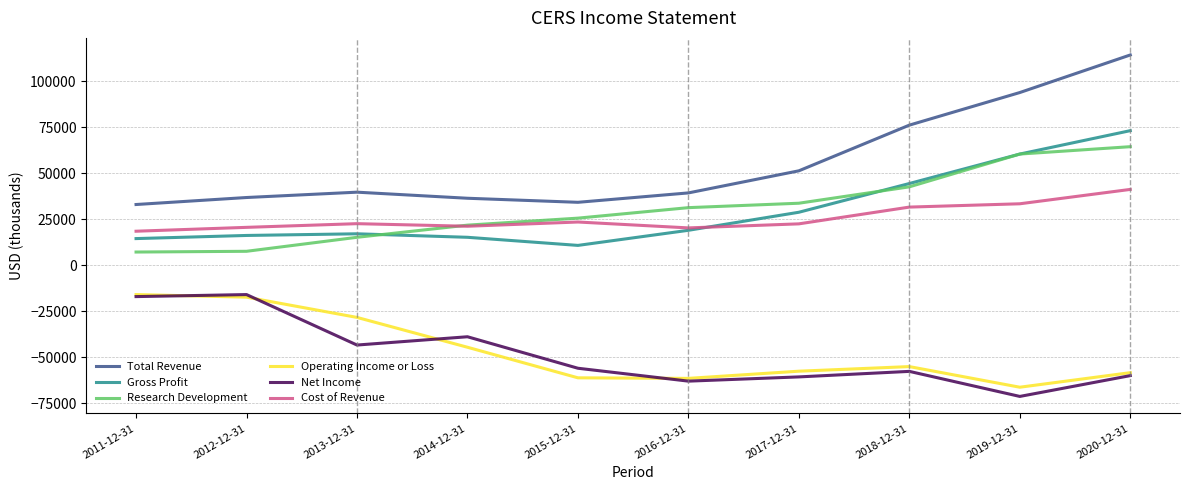

Does the chart display data point markers on the line(s)?

No